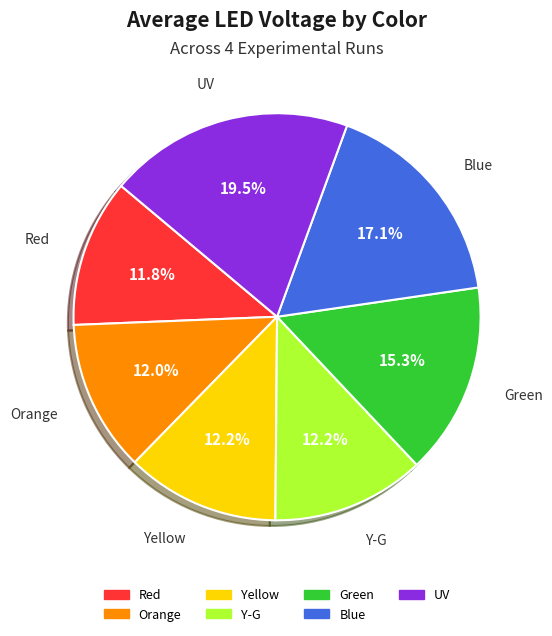

Is it true that Orange is 12% of the pie?

True